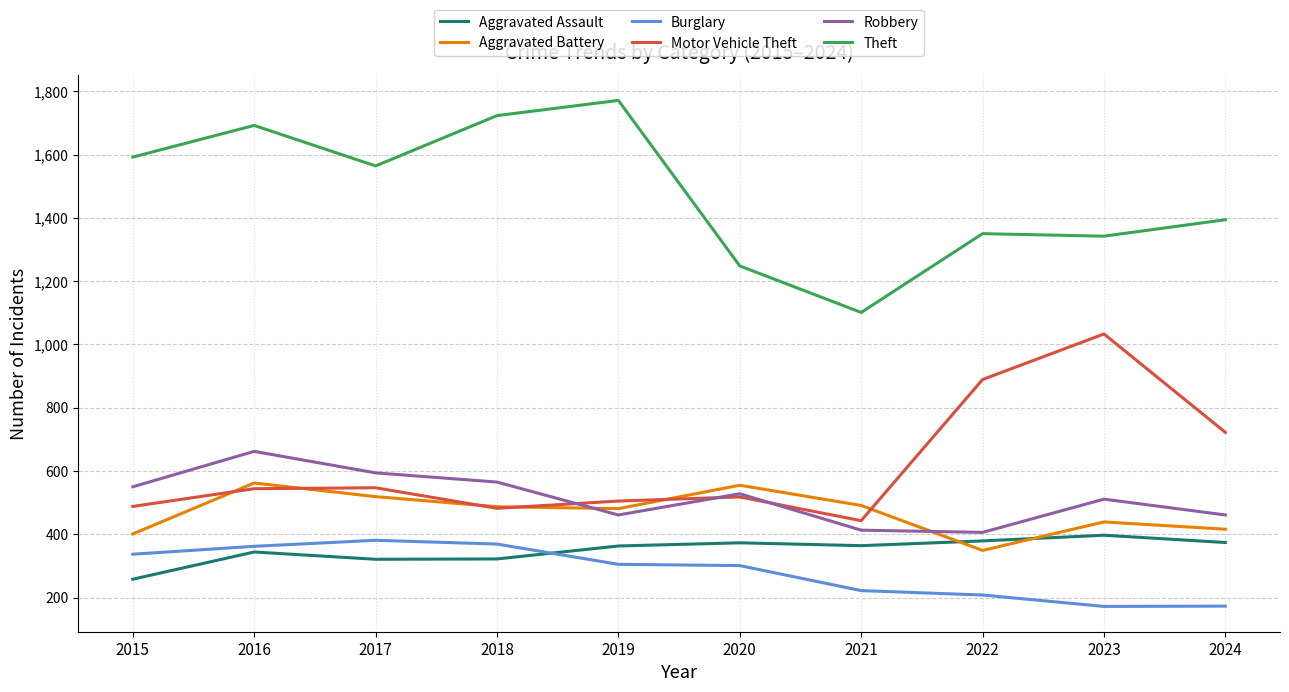

True or false: Theft and Aggravated Battery intersect in this chart.

False